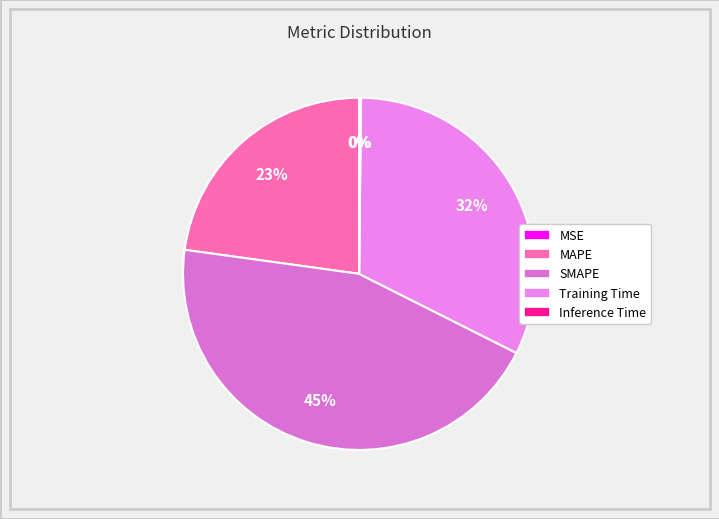

Is there any slice that represents more than half of the pie?

No